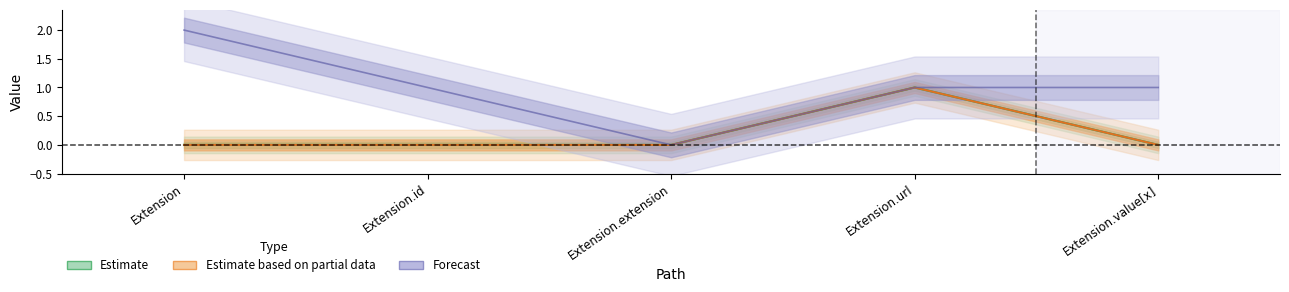

True or false: Estimate and Estimate based on partial data cross at least once.

False